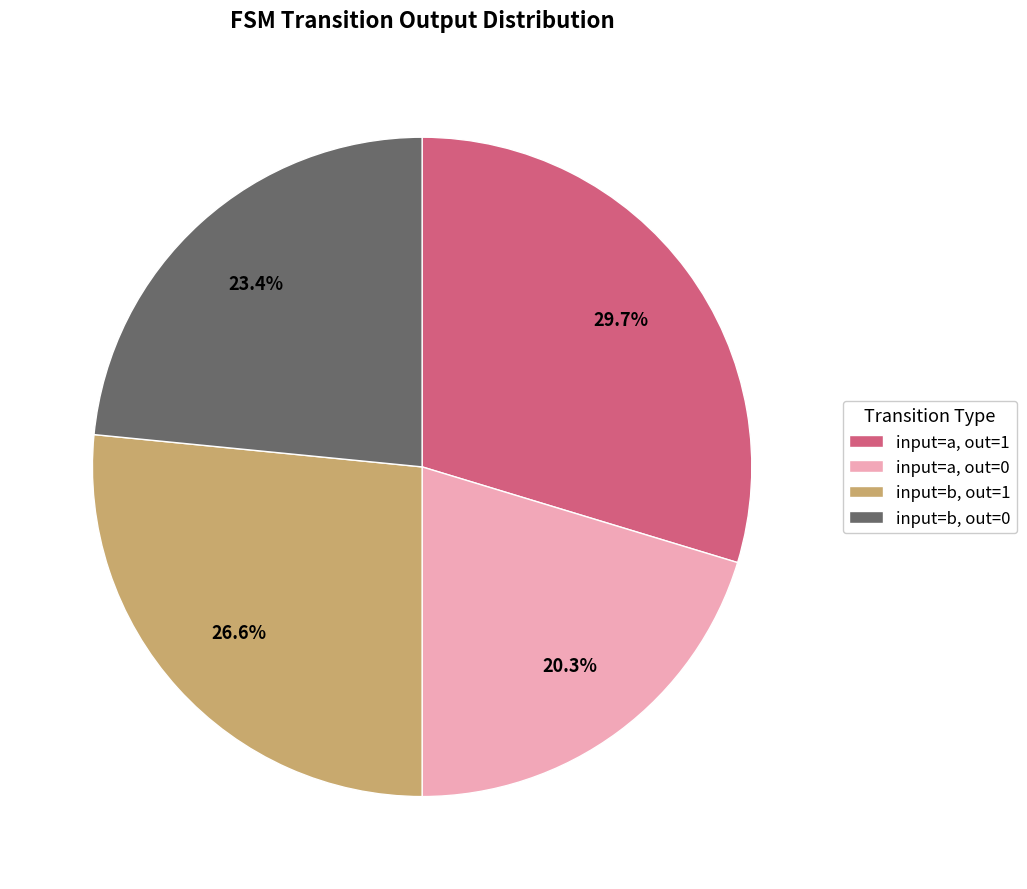

What percentage is NOT represented by input=b, out=1?

73.4%